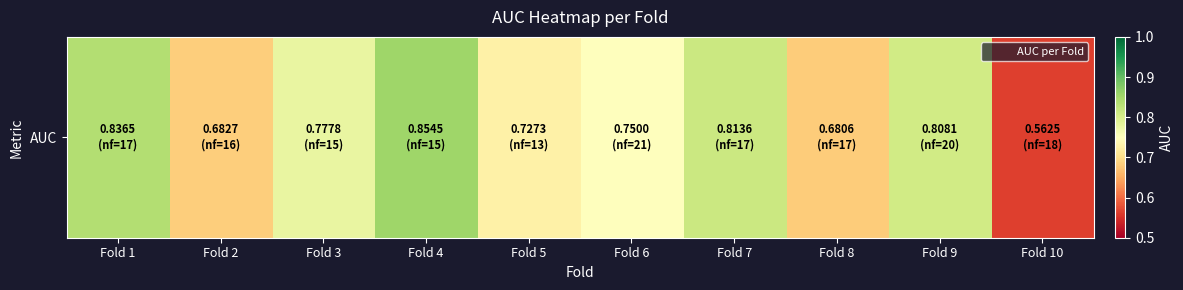

At which category does the chart reach its peak across all series?

Fold 4